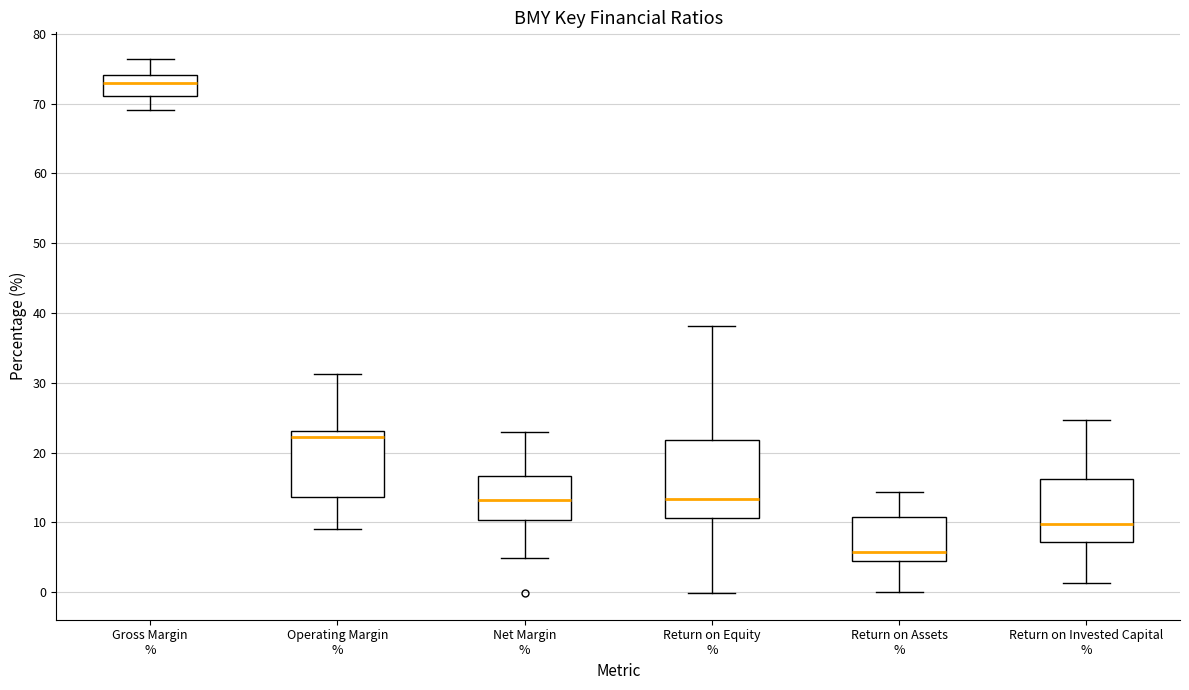

Where does the upper whisker of the box for Return on Equity % end on the y-axis? The values are not printed on the chart, so give them approximately, as read against the axis.

38